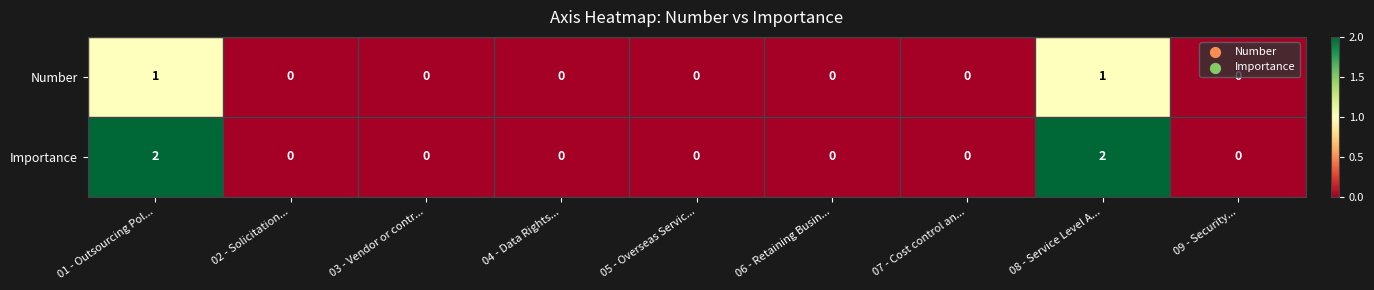

The value of Importance at 03 - Vendor or contr... is 1. True or false?

False